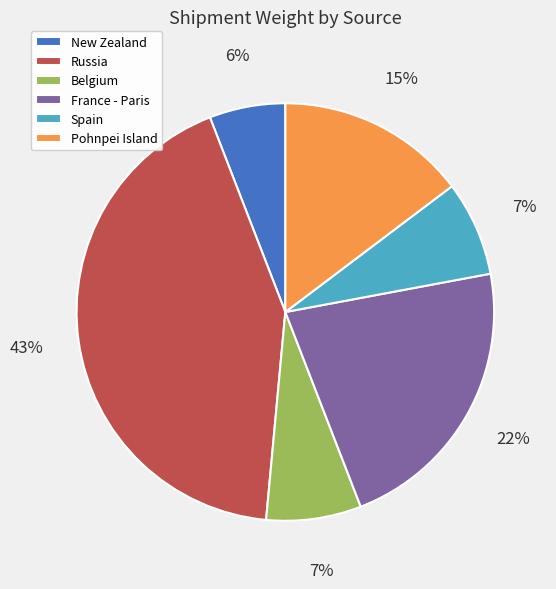

What percentage is the Russia slice, to the nearest percent?

43%